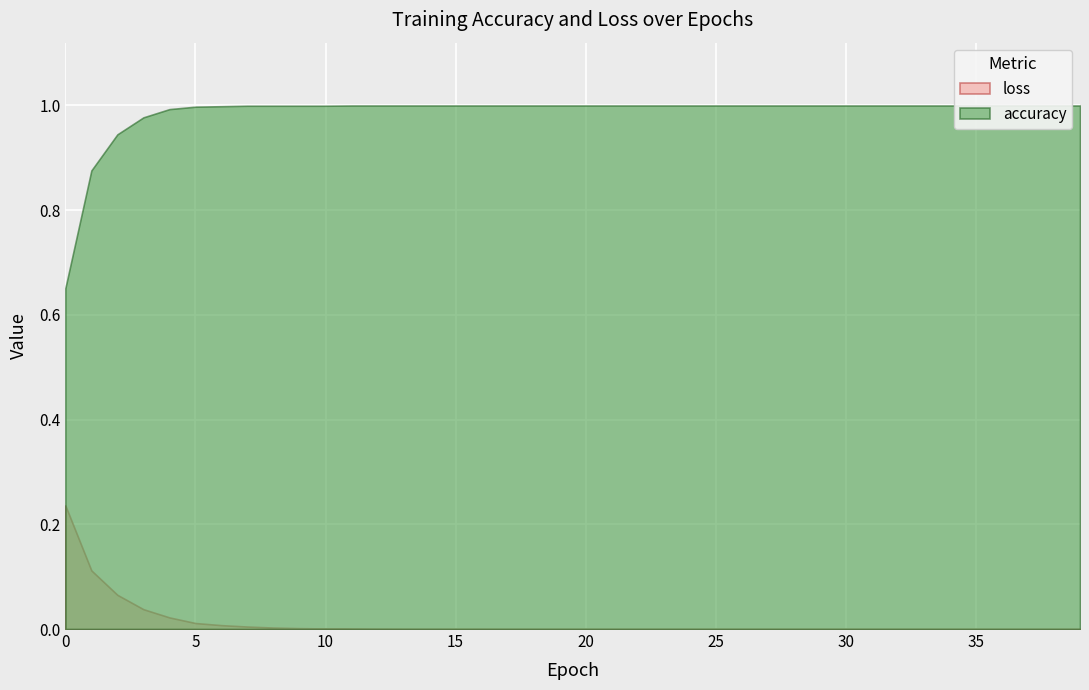

The value of accuracy at 11 is 0.5. True or false?

False